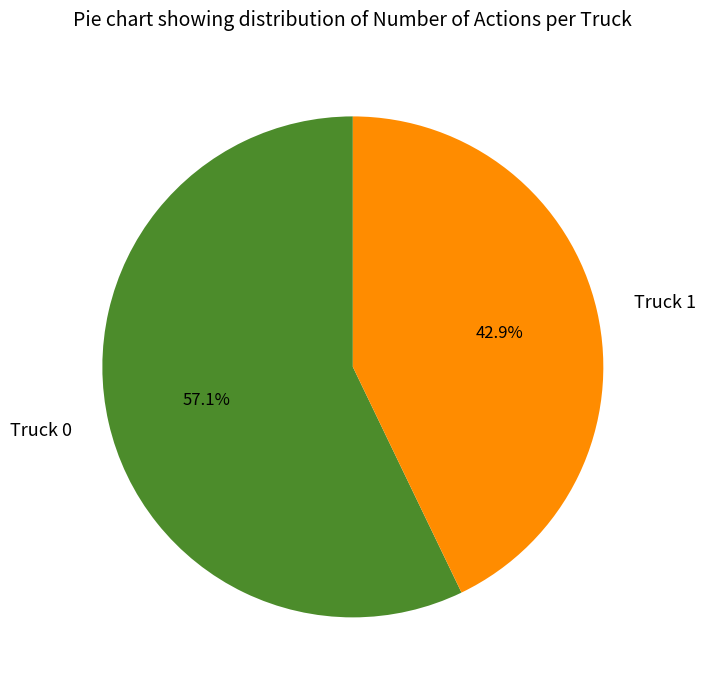

What percentage is the Truck 0 slice, to the nearest percent?

57%